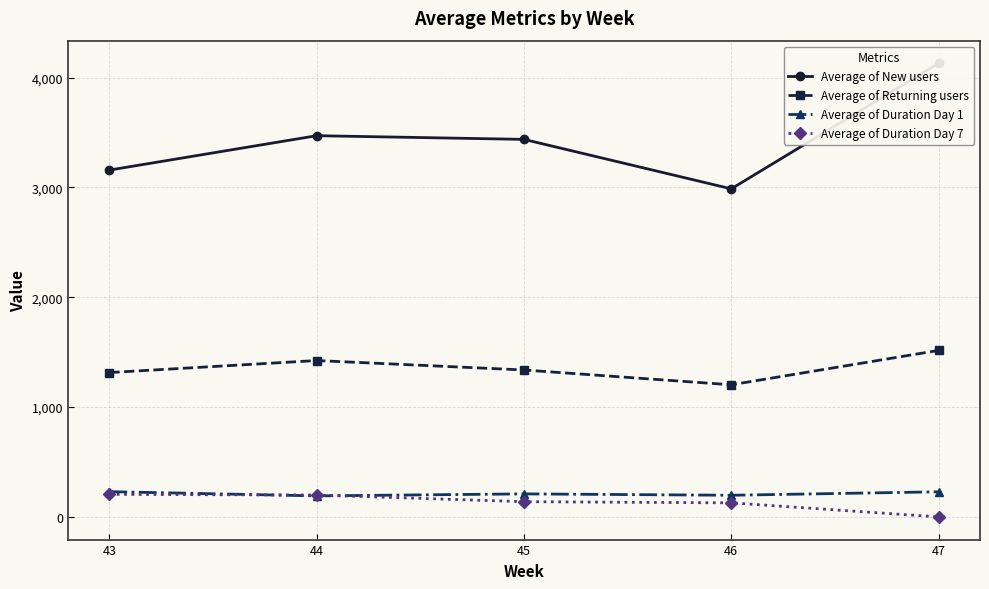

What is the value of the Average of New users point at the 3rd from the left?

3437.3